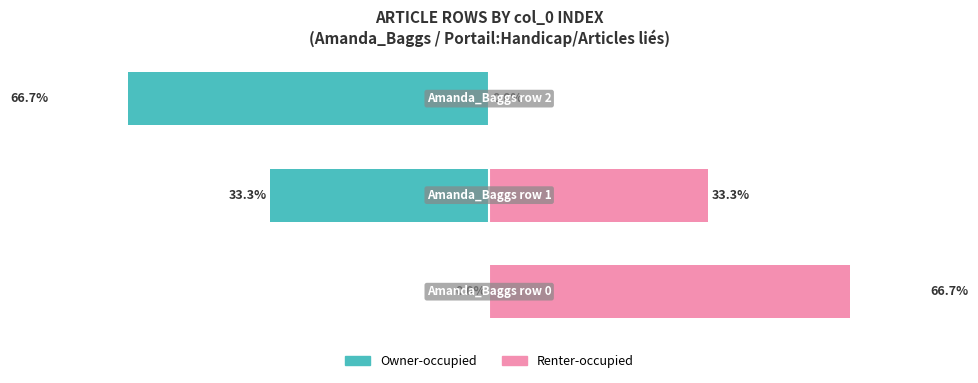

What is the difference between the maximum and second lowest values in the Owner-occupied series?

33.3